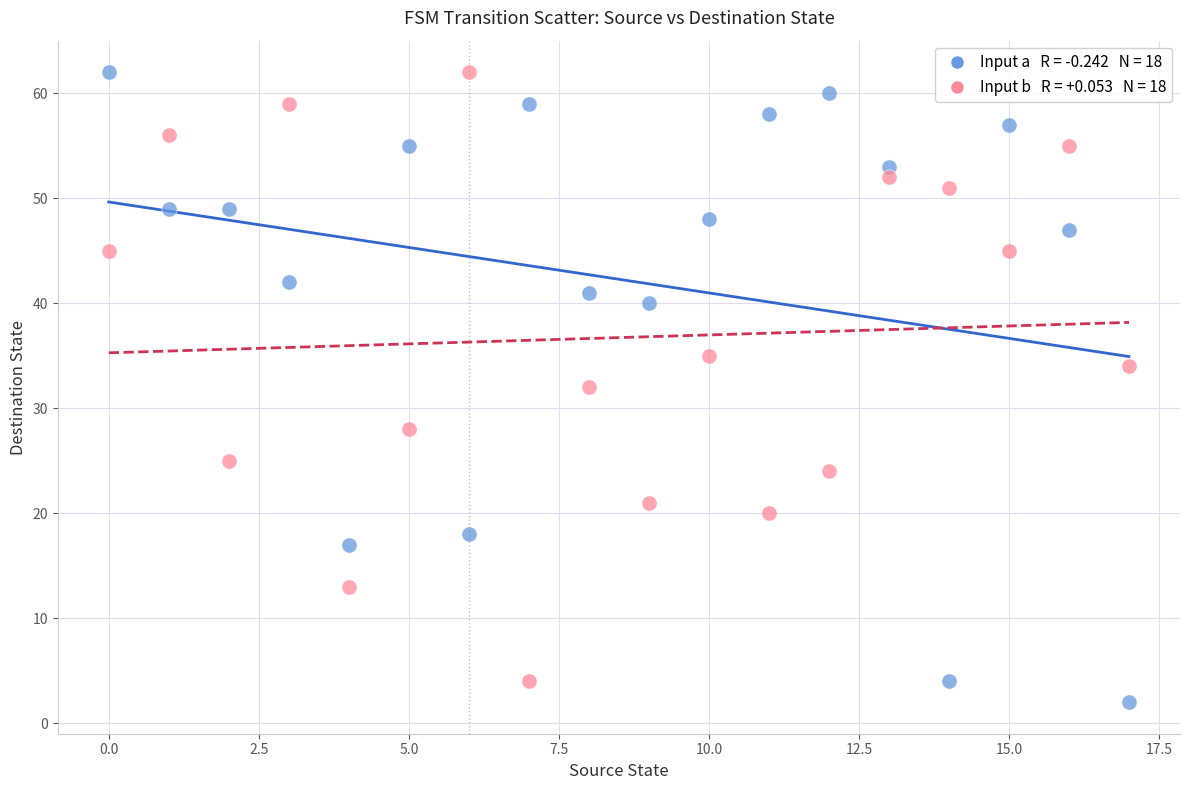

Across all data points, what is the range of Y values (max minus min)?

60